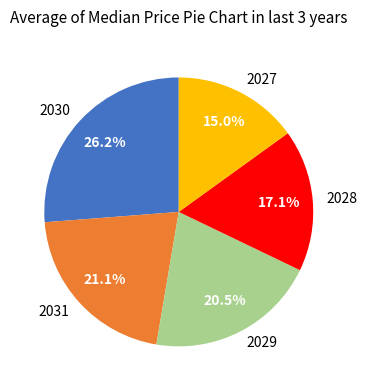

How many slices are in this pie chart?

5